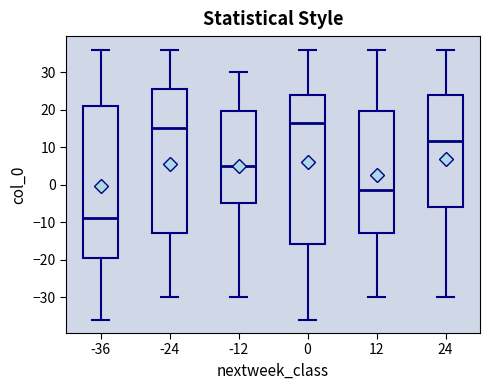

Reading left to right, read every box against the y-axis: the position of its median line, the range the box covers, and the ends of its whiskers. The values are not printed on the chart, so give them approximately, as read against the axis.

-36: median -9, box -19 to 21, whiskers -36 to 36
-24: median 15, box -13 to 26, whiskers -30 to 36
-12: median 5, box -5 to 20, whiskers -30 to 30
0: median 17, box -16 to 24, whiskers -36 to 36
12: median -1, box -13 to 20, whiskers -30 to 36
24: median 12, box -6 to 24, whiskers -30 to 36